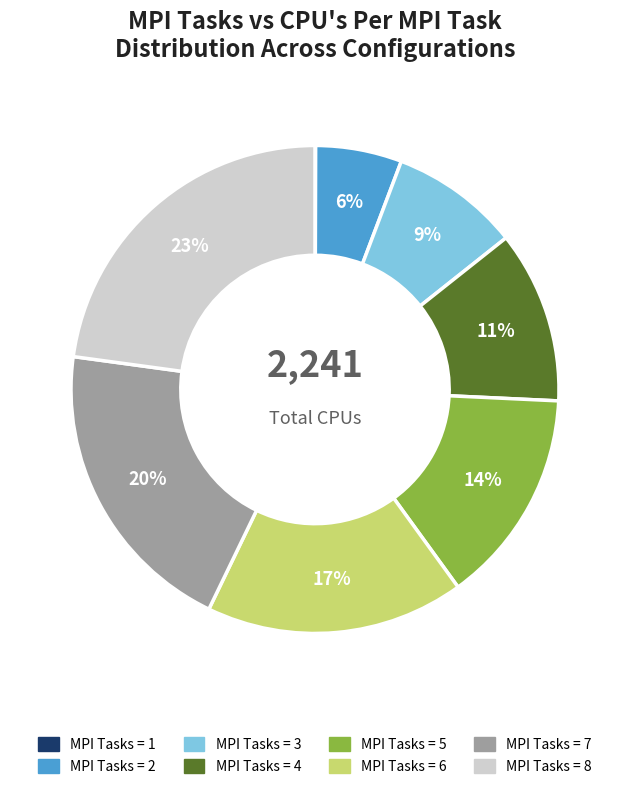

Is it true that MPI Tasks = 2 is 6% of the pie?

True